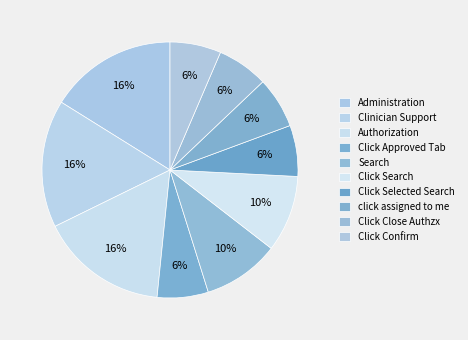

How many segments does this pie chart have?

10